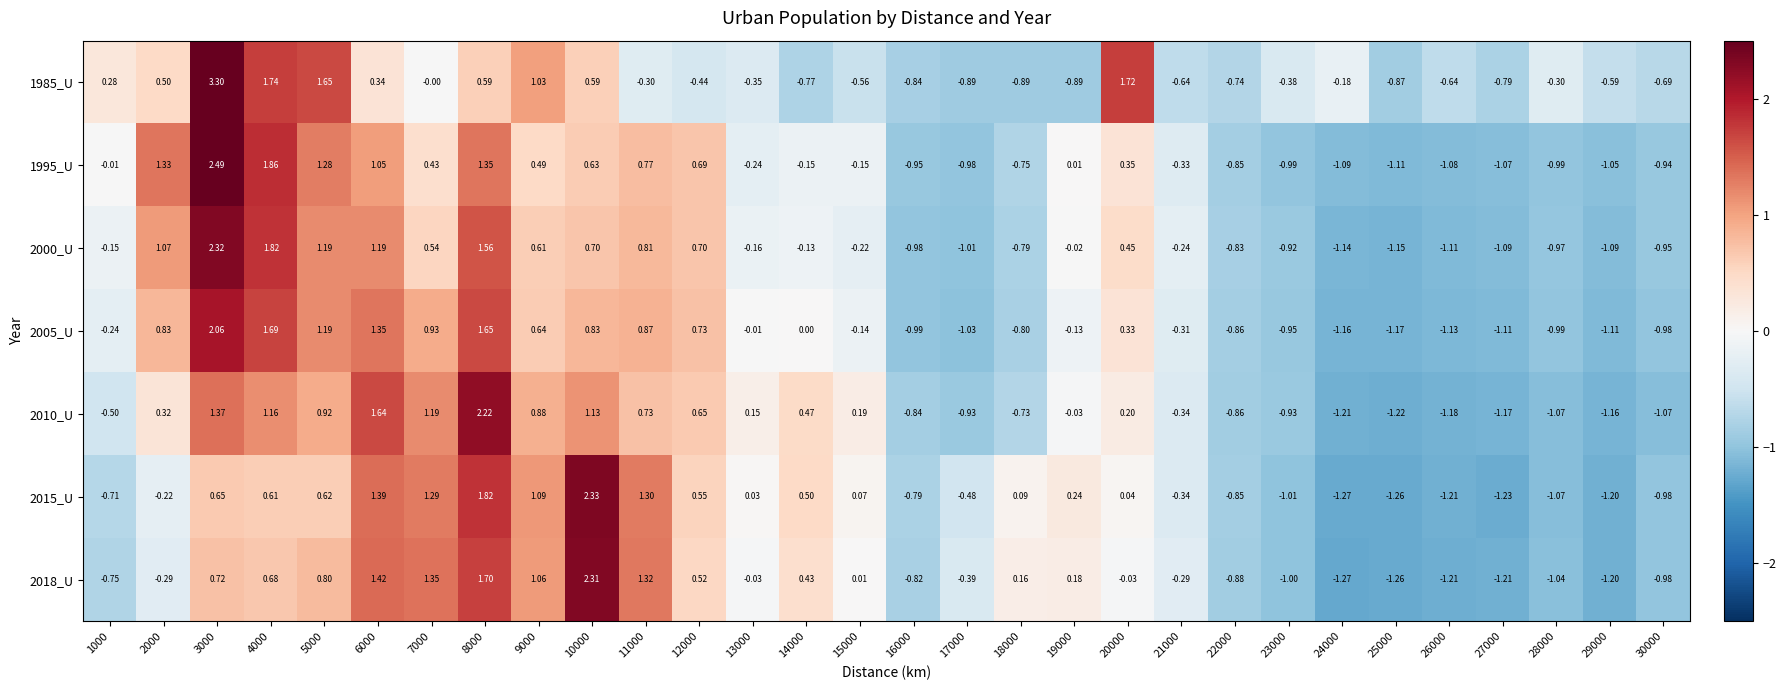

Is the value of 2000_U at 29000 greater than the value of 1995_U at 3000?

No